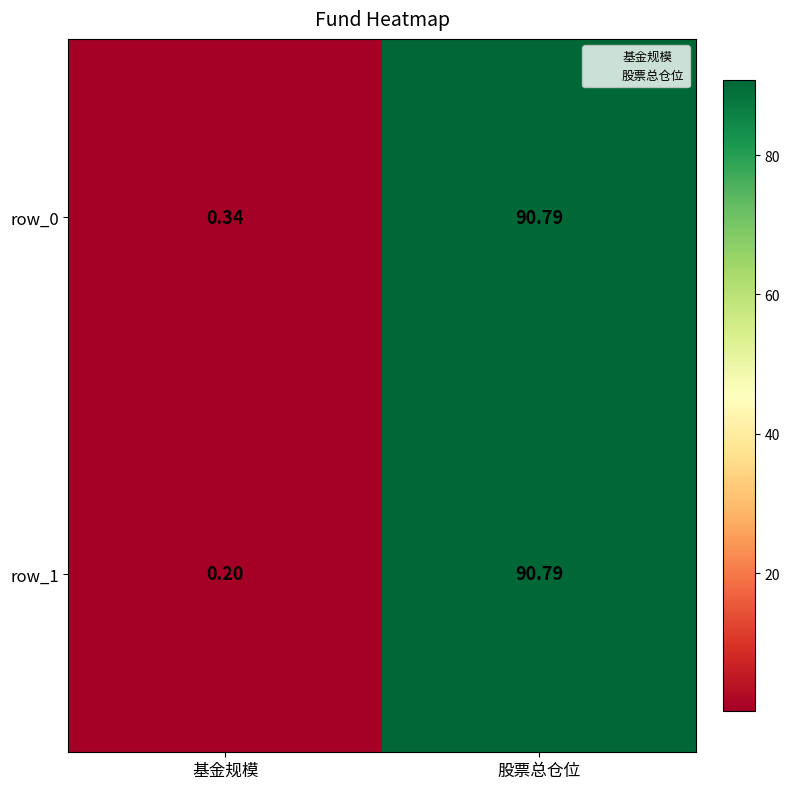

Which category has the highest value across all series?

股票总仓位